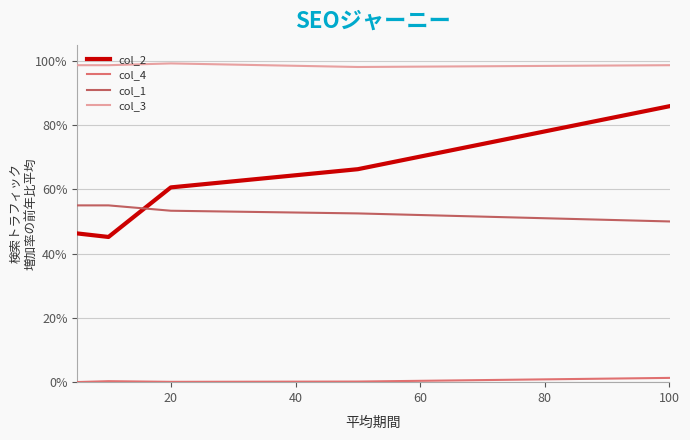

What is the value of the col_2 point at the 1st from the left?

0.5